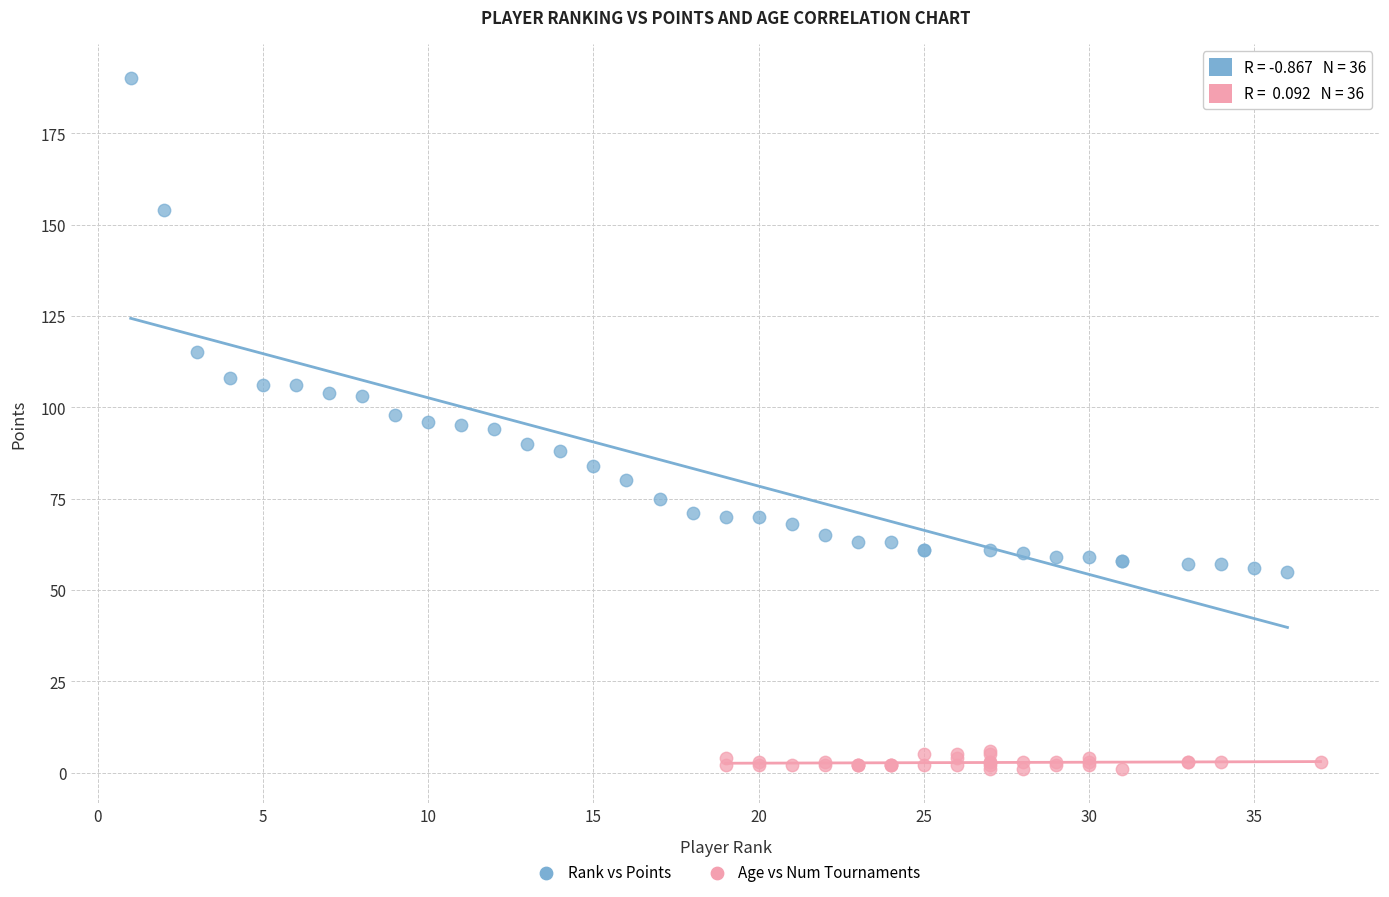

Which series contains the lowest Y value?

Age vs Num Tournaments